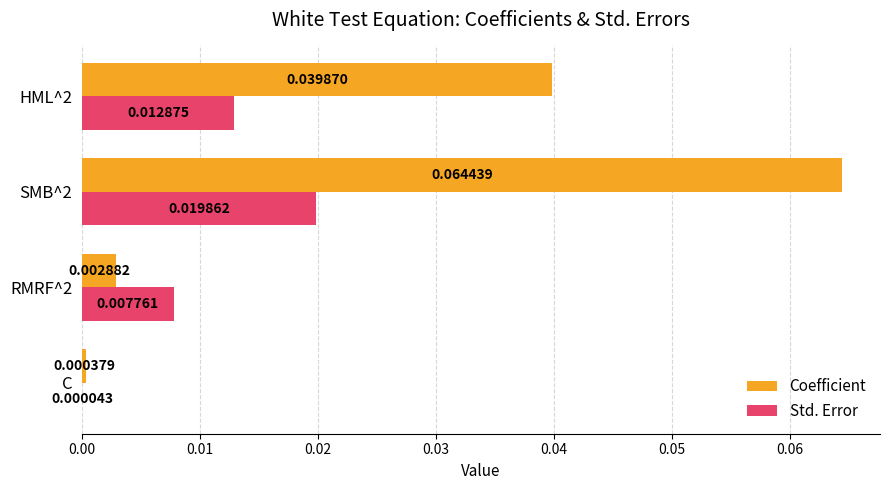

At which category is the sum across all series the highest?

SMB^2